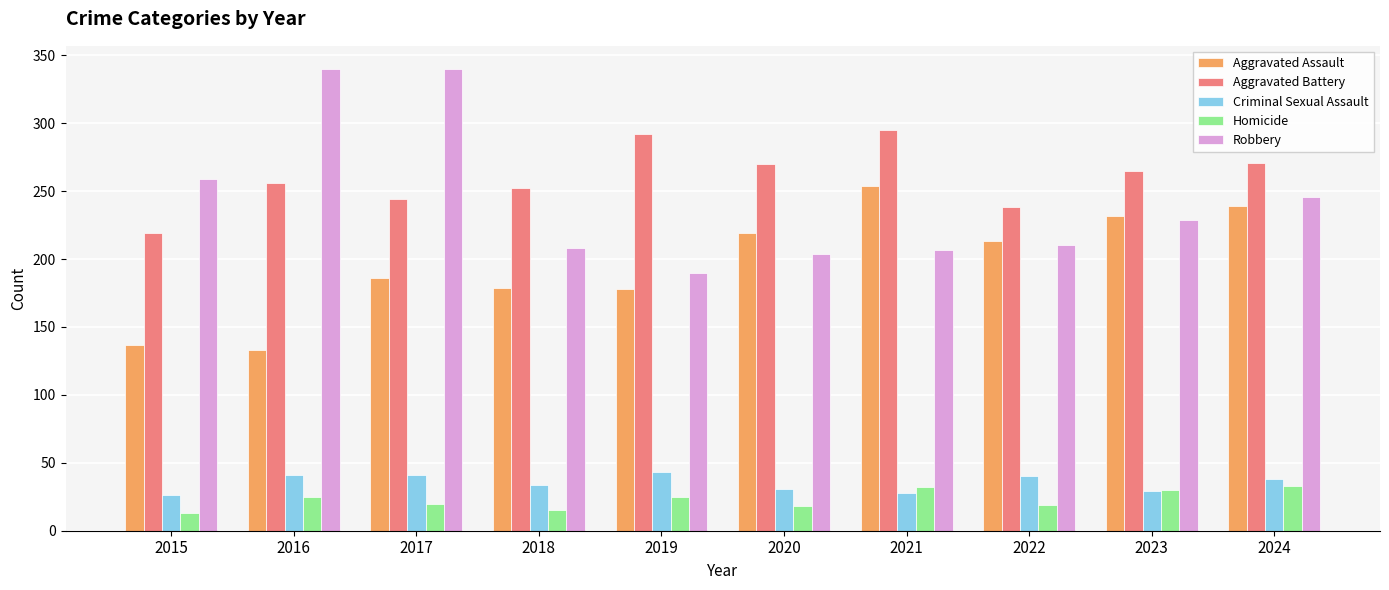

How many groups of bars are there?

10